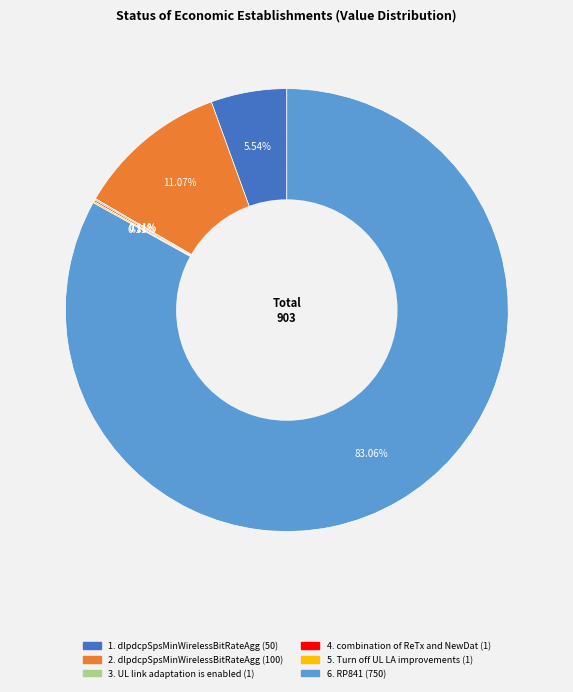

Does any single category account for the majority?

Yes